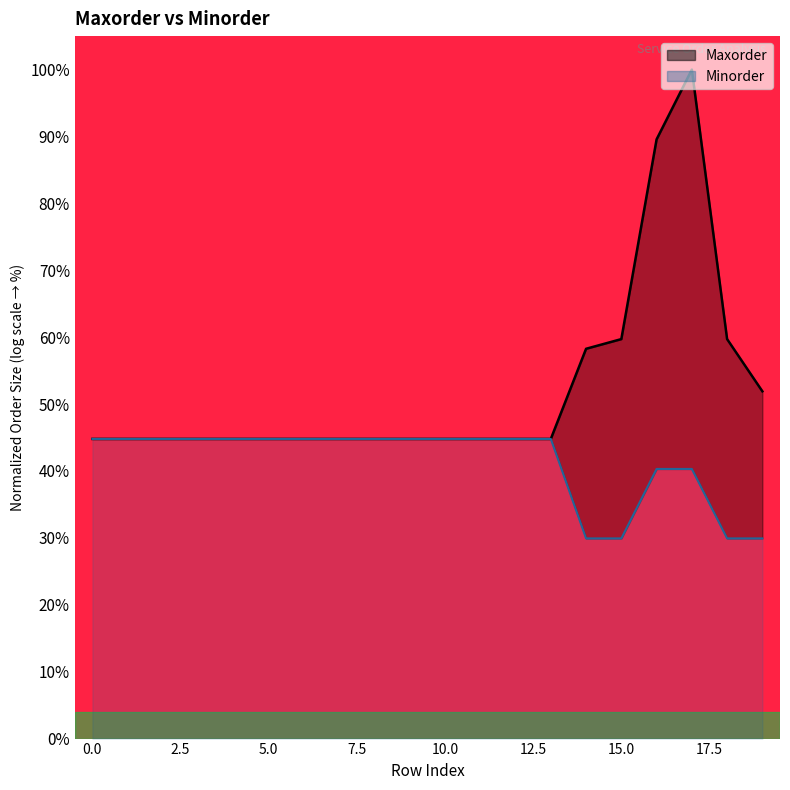

Which series changed the most between −2.5 and 20.0?

Maxorder (line)